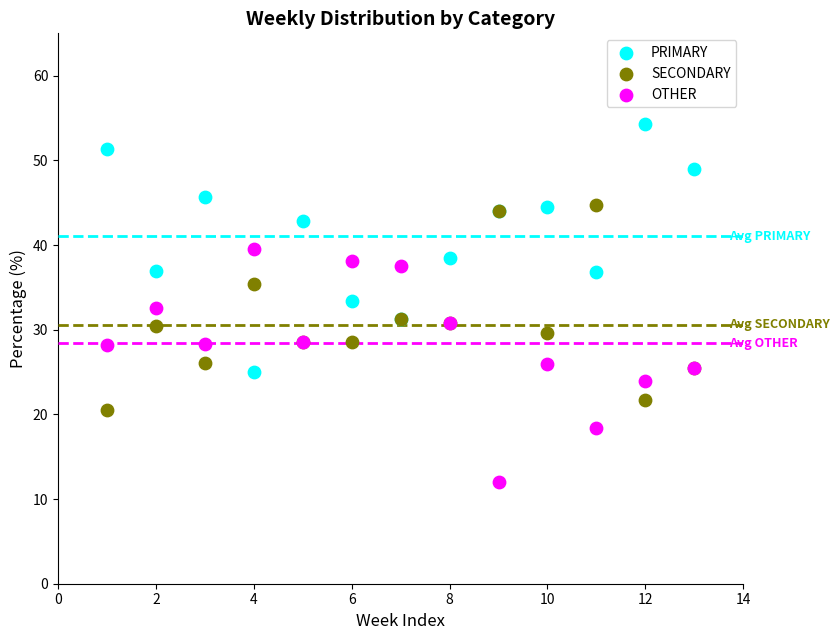

Which series reaches the minimum Y coordinate?

OTHER